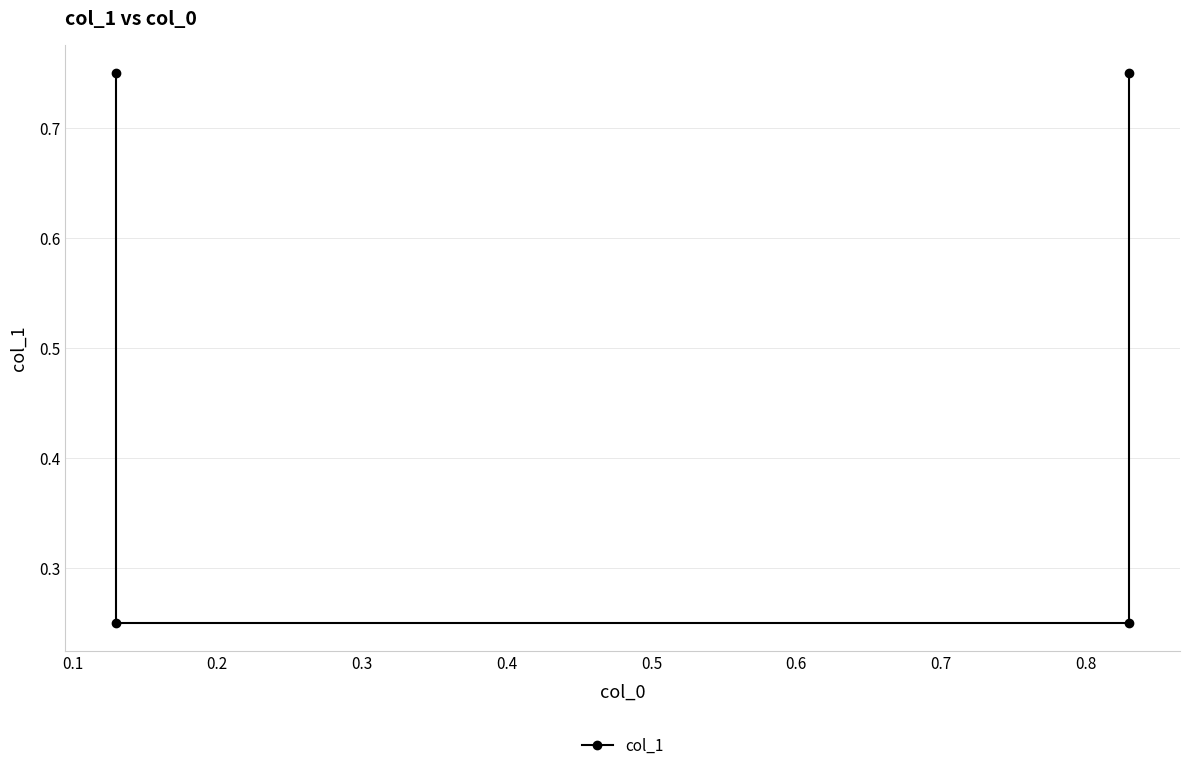

What is the value of the 1st point from the left?

0.8